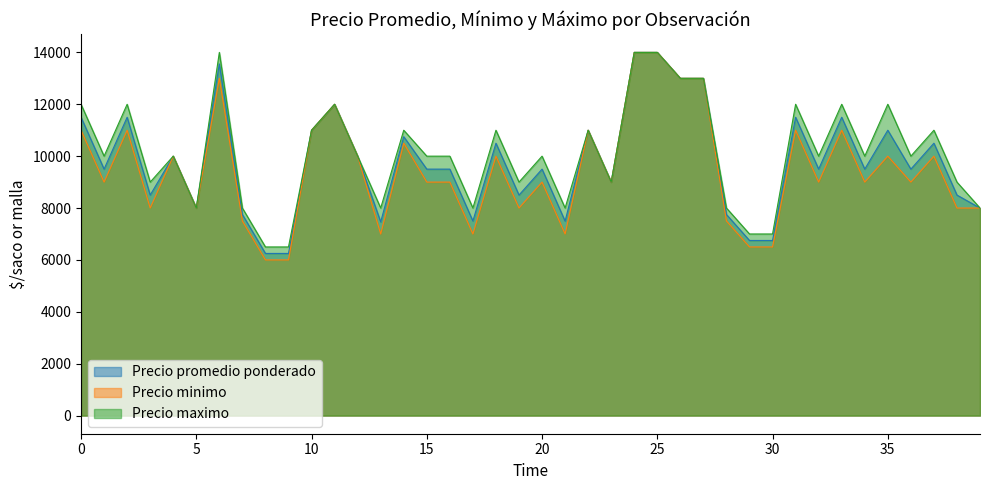

What is the label of the 25th point from the left?

2020-12-29